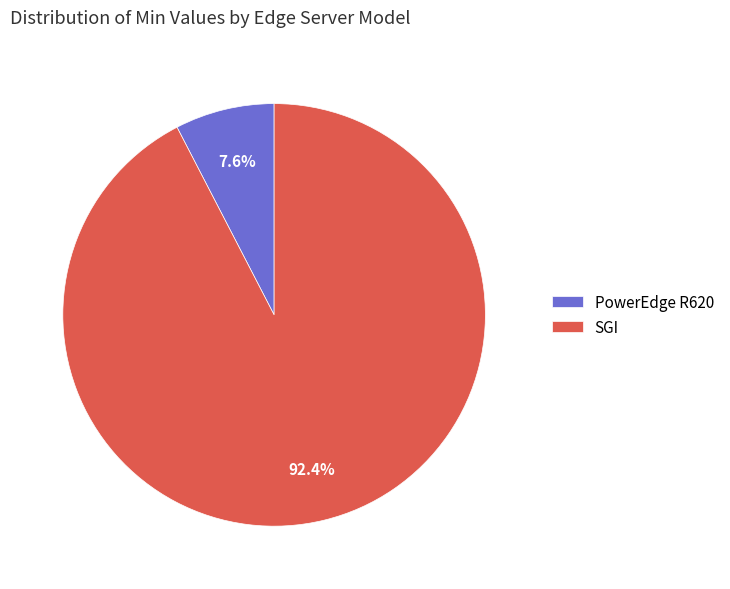

What is the majority slice?

SGI